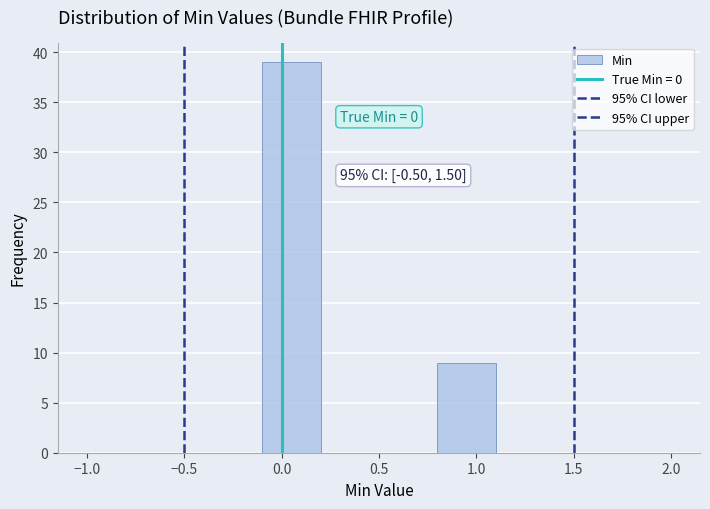

Over which range of the x-axis is the bar tallest?

-0.1 to 0.2